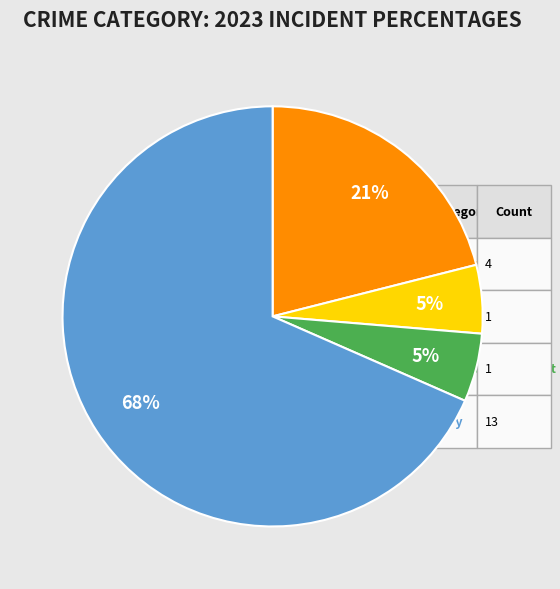

Is there any slice that represents more than half of the pie?

Yes